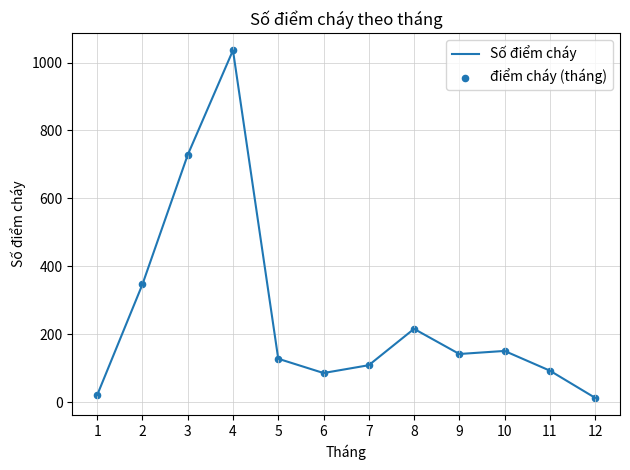

The value at 9 is 142. True or false?

True